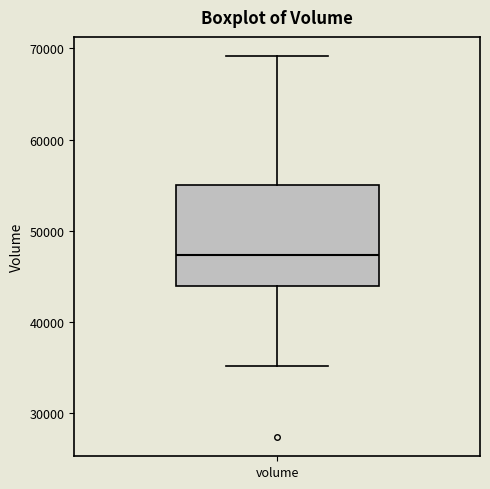

Transcribe this box plot: give where the median line is, the range the box spans, and where the two whiskers end, as read against the y-axis. The values are not printed on the chart, so give them approximately, as read against the axis.

median 47000, box 44000 to 55000, whiskers 35000 to 69000